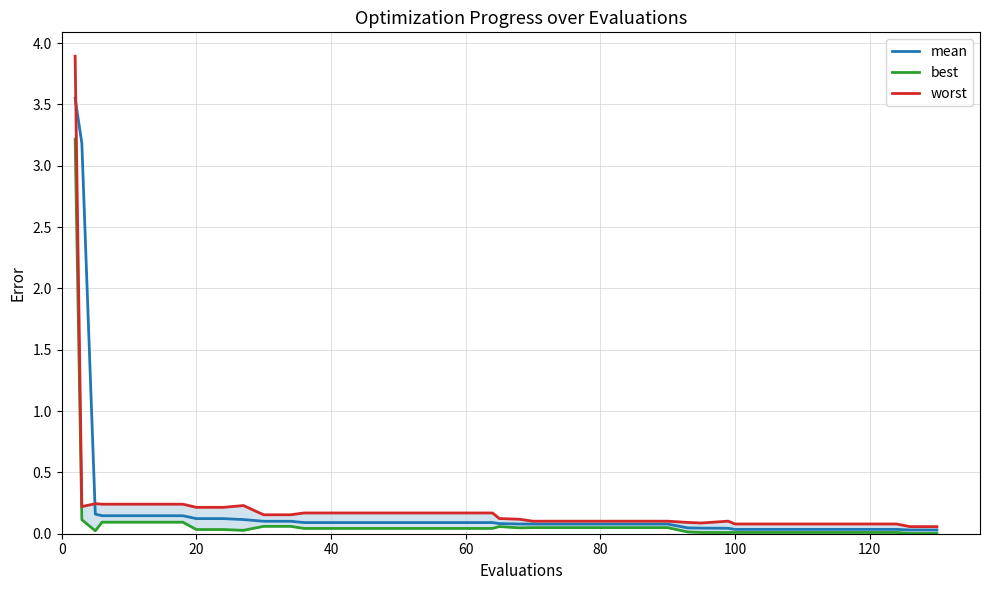

What are all the series names shown in the legend?

mean, best, worst